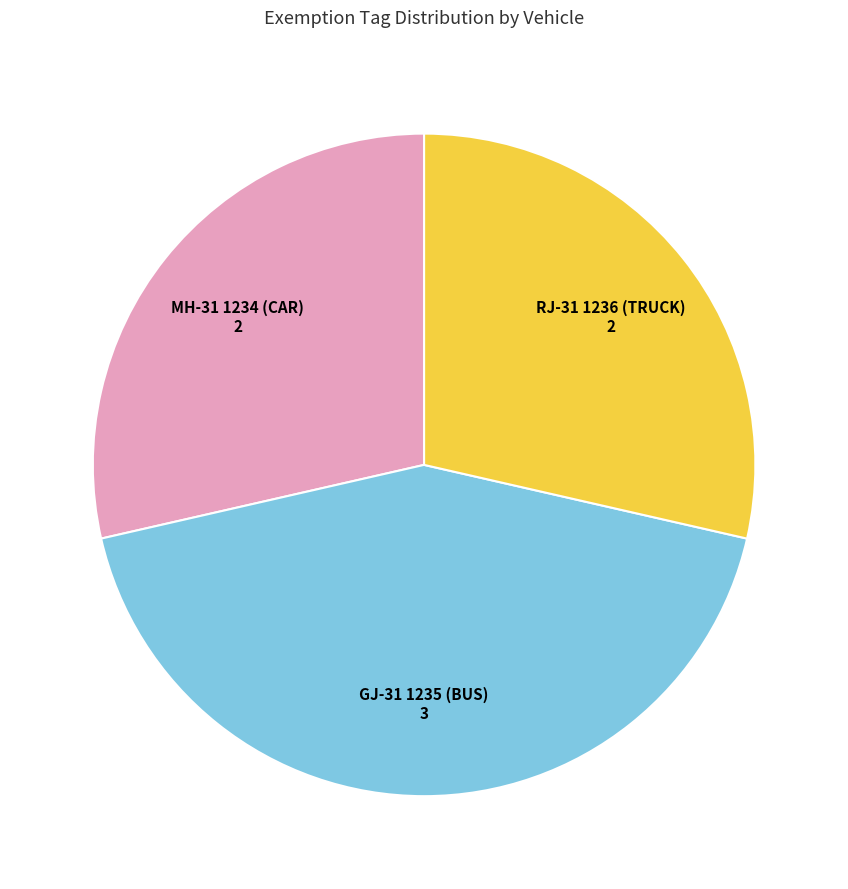

What is the ratio of the value at RJ-31 1236 (TRUCK) to the value at GJ-31 1235 (BUS)?

0.7